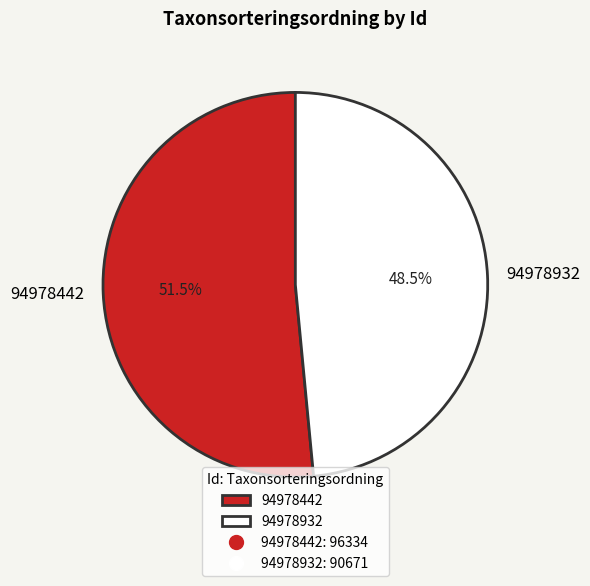

Do 94978442 and 94978932 together represent more than half of the pie?

Yes